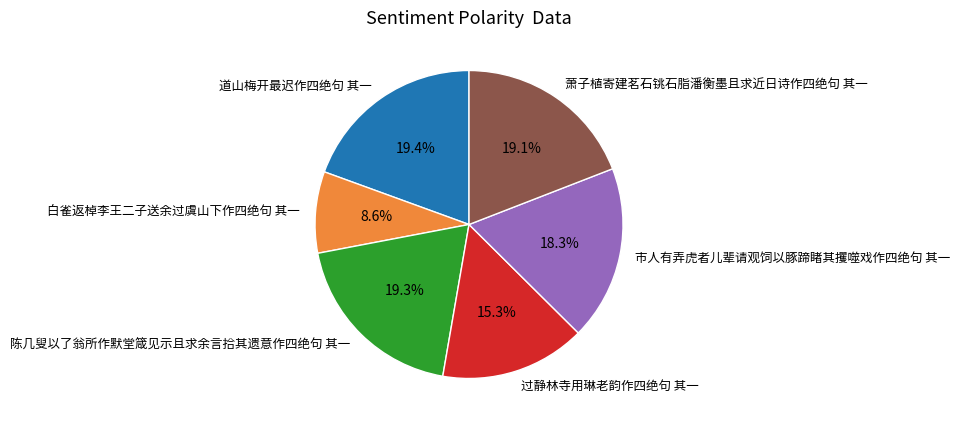

Approximately how many times larger is the value at 萧子植寄建茗石铫石脂潘衡墨且求近日诗作四绝句 其一 compared to 陈几叟以了翁所作默堂箴见示且求余言拾其遗意作四绝句 其一?

1.0